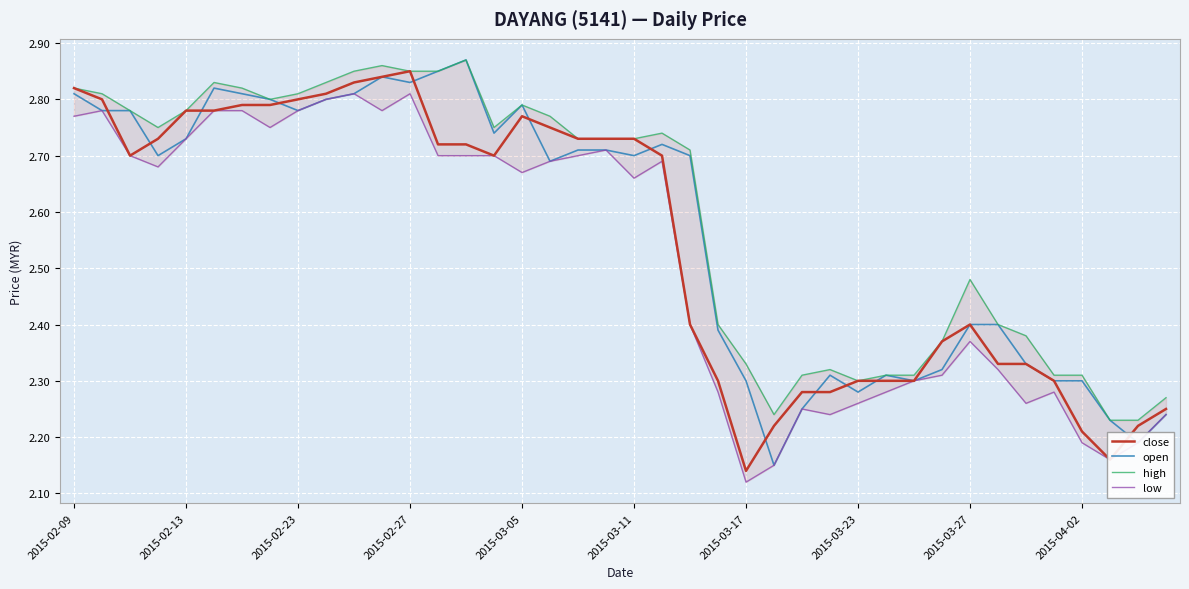

List the series in order of their overall mean, lowest first.

low, close, open, high